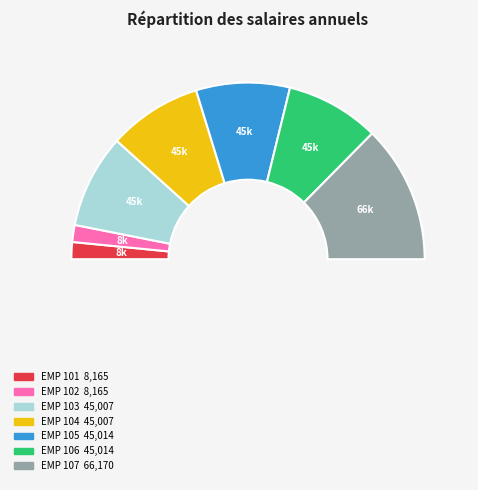

Is there a majority slice in this chart?

No